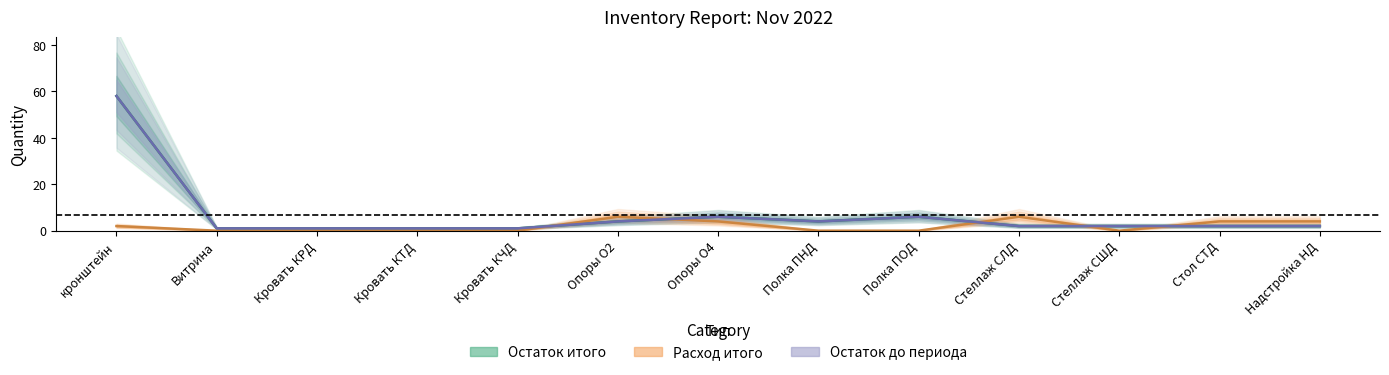

Rank the categories by Остаток итого value from highest to lowest.

кронштейн, Опоры О4, Полка ПОД, Опоры О2, Полка ПНД, Стеллаж СЛД, Стеллаж СШД, Стол СТД, Надстройка НД, Витрина, Кровать КРД, Кровать КТД, Кровать КЧД